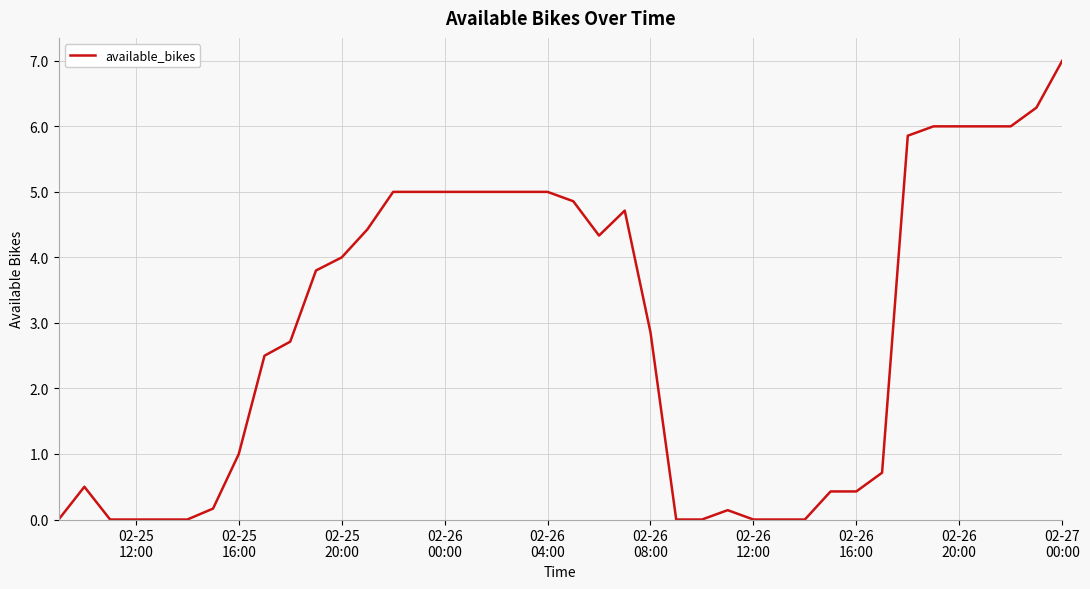

What is the difference between the maximum and minimum values?

7.0